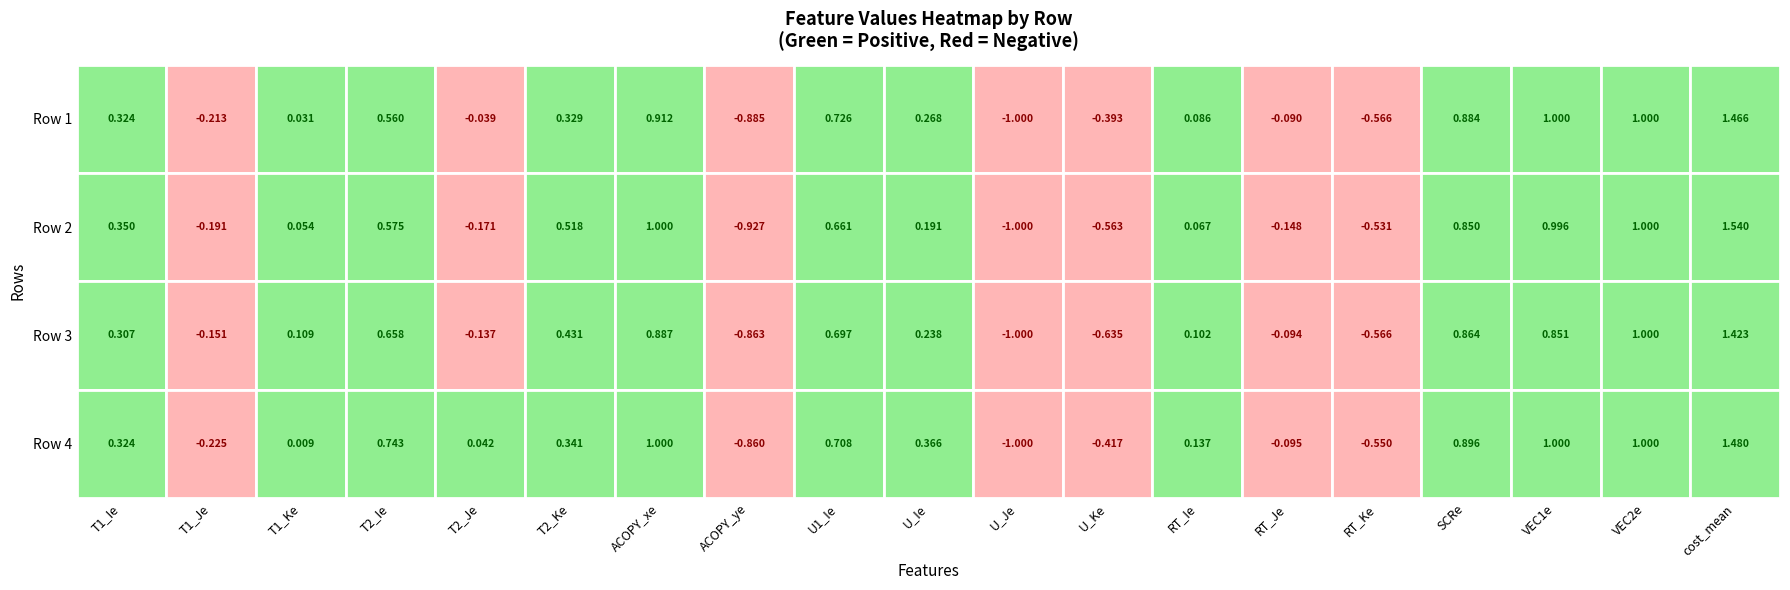

How many values in 4 are above zero?

13